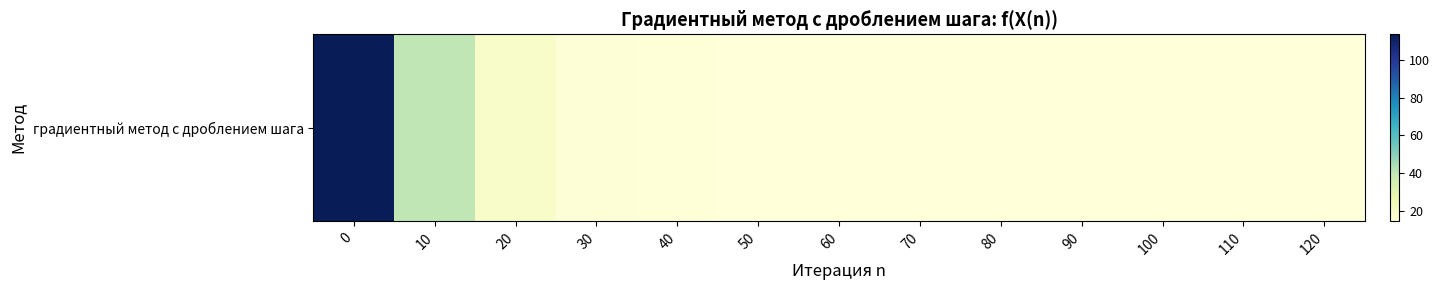

Count the number of categories in the chart.

13